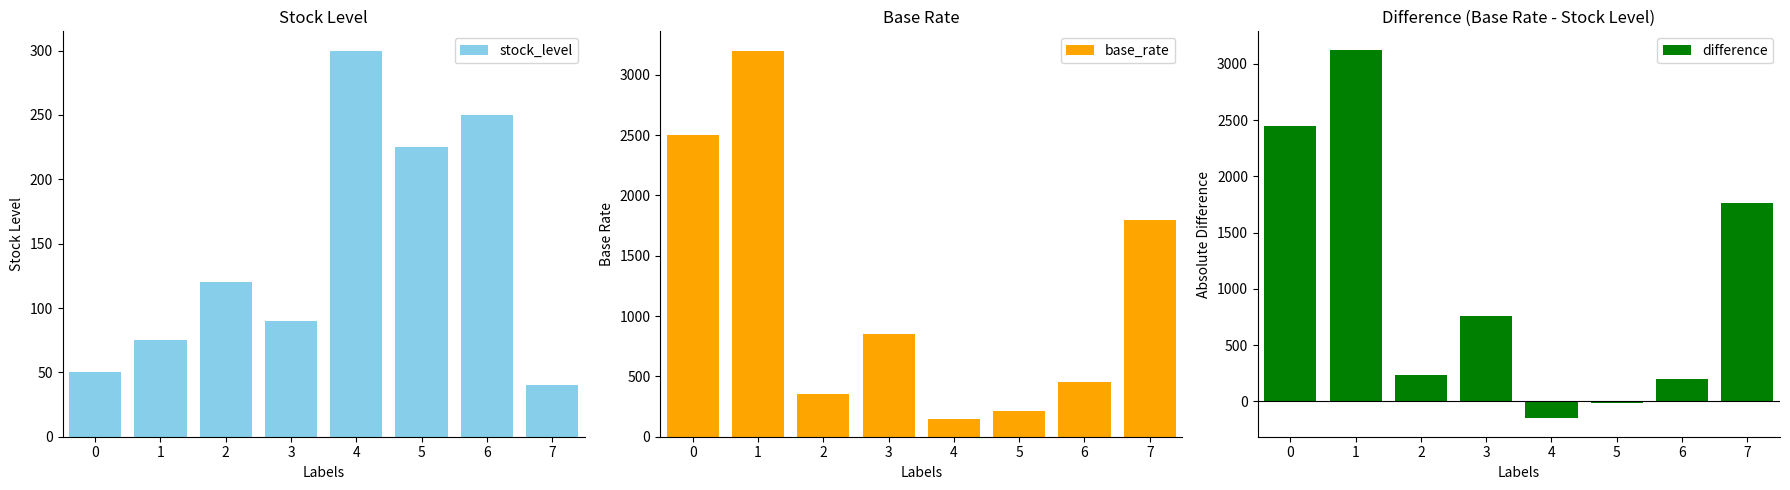

Which category has the lowest value across all series?

4